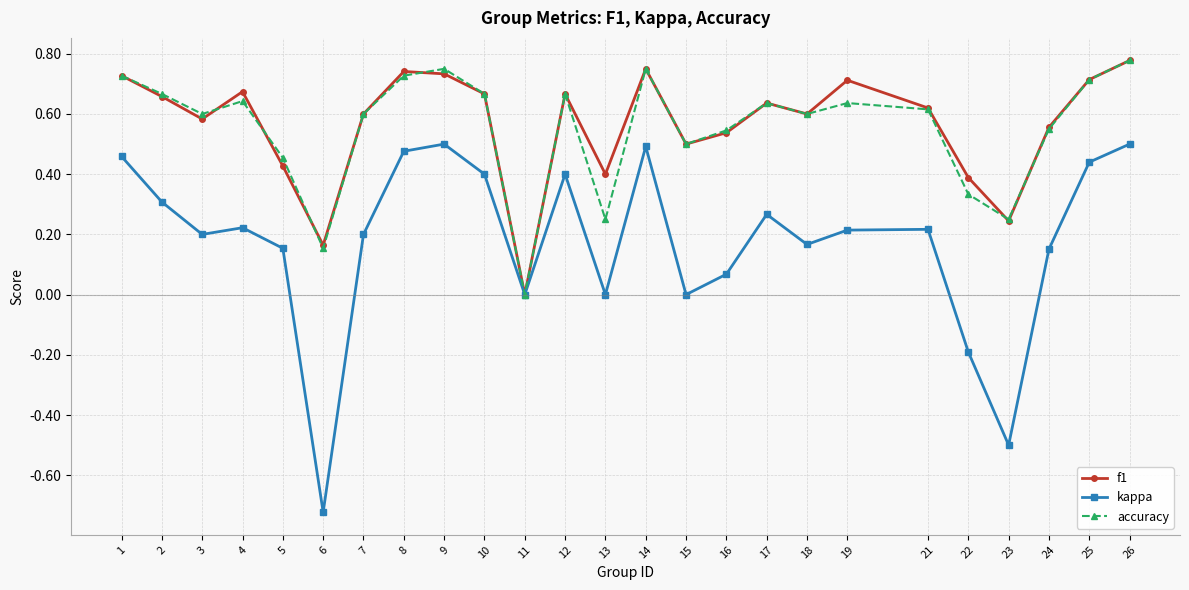

Which category has the lowest value in the accuracy series?

11